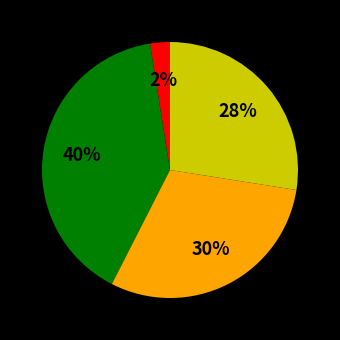

Is there a majority slice in this chart?

No